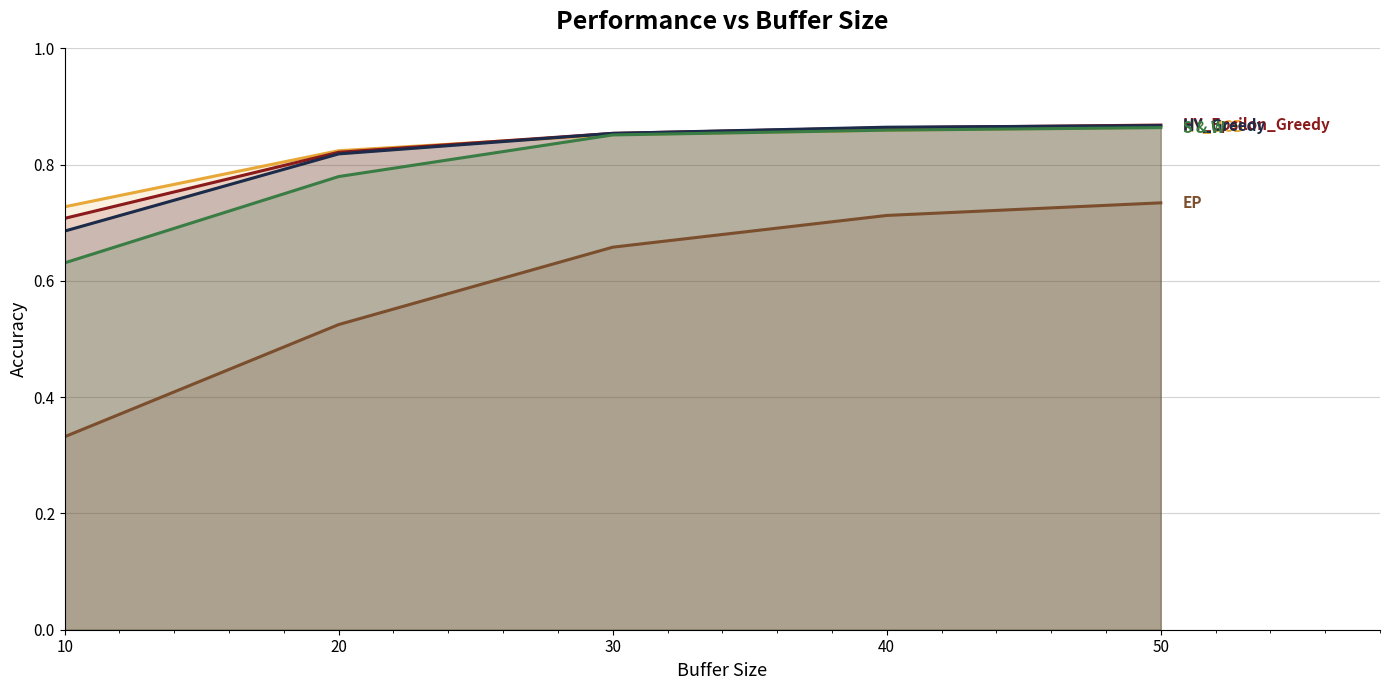

Rank the series by their maximum value, from lowest to highest.

EP, S & W, HY_UCB, HY_Greedy, HY_Epsilon_Greedy